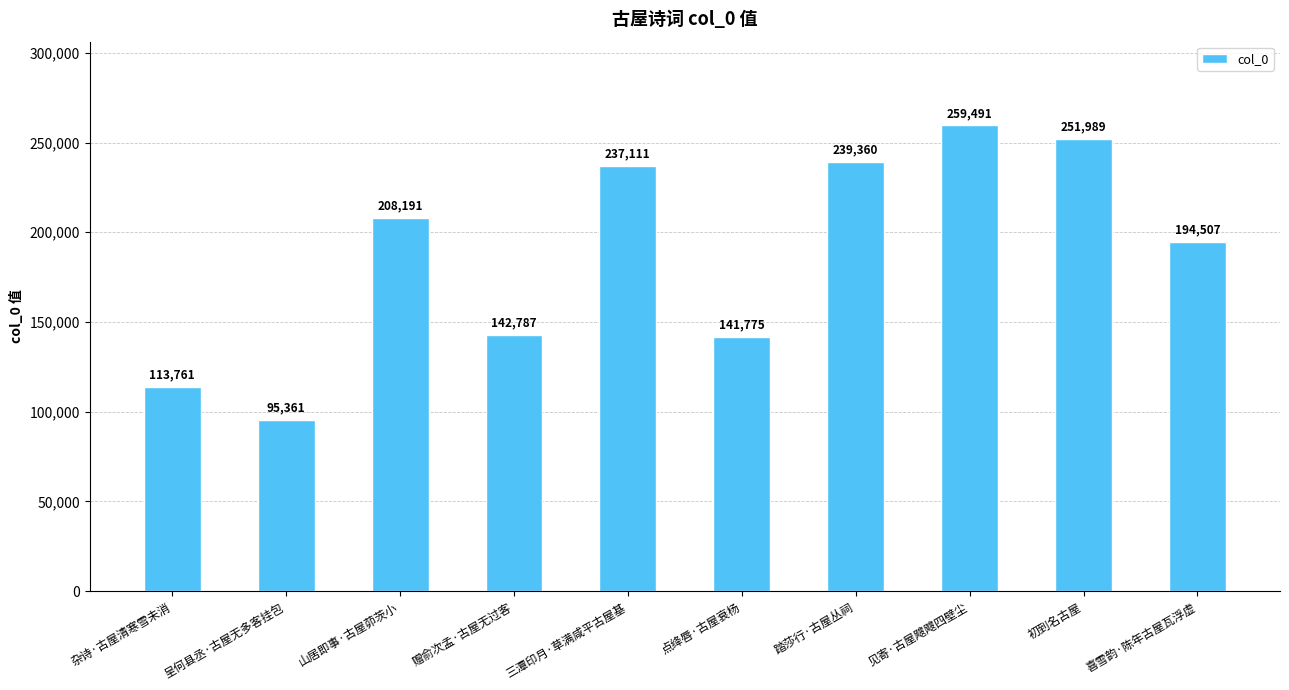

True or false: the data shows 113761 at 杂诗·古屋清寒雪未消.

True